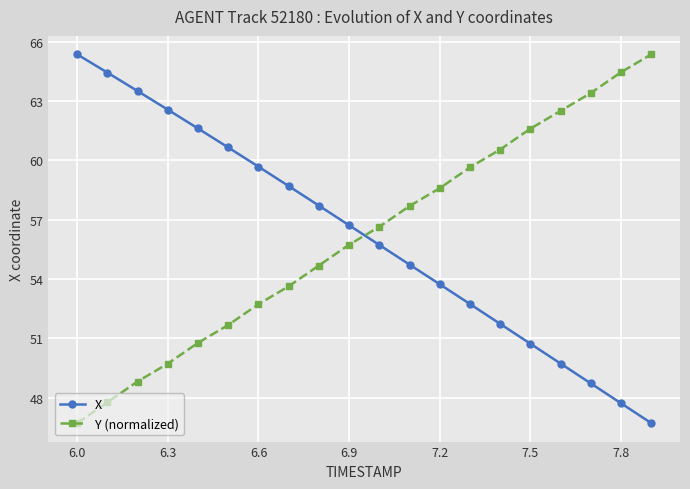

How many values in the Y (normalized) series exceed 56?

10